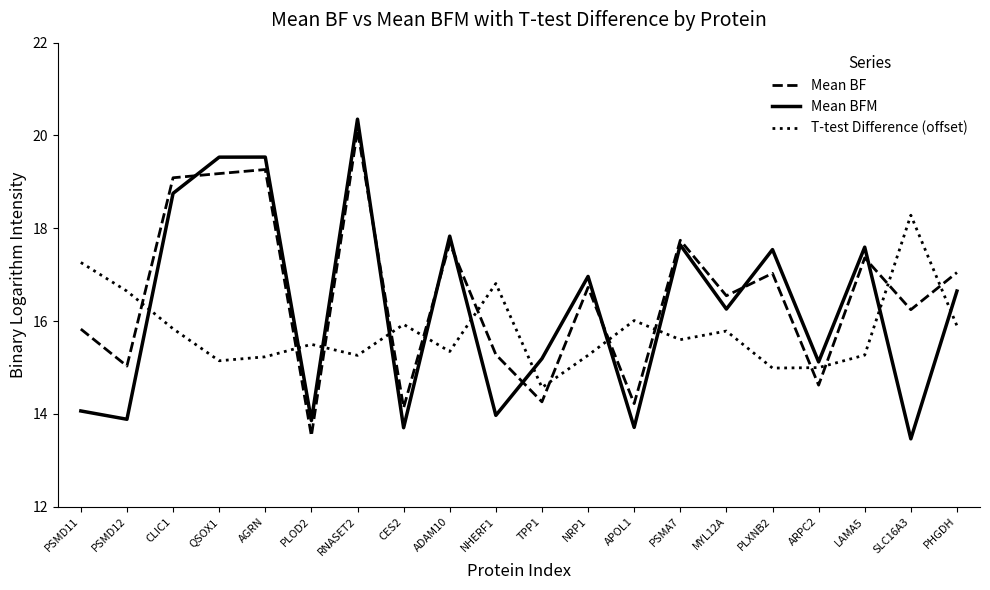

The Mean BFM series shows 16.6 at PHGDH. True or false?

True